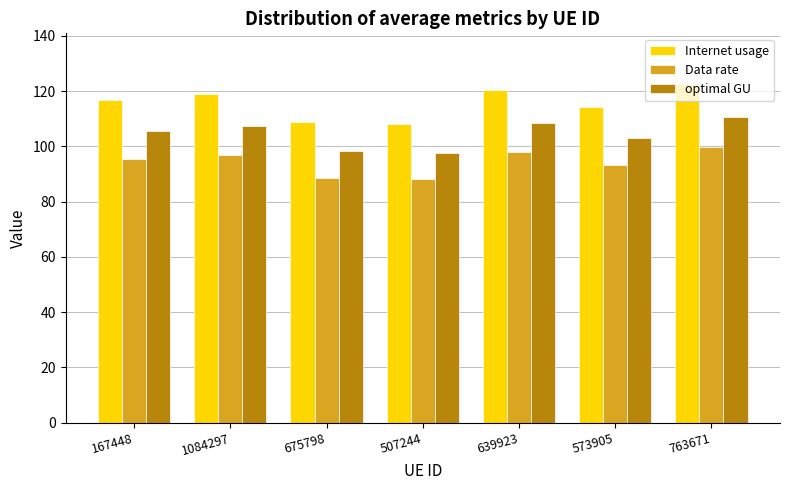

At how many categories does at least one series exceed 90?

7